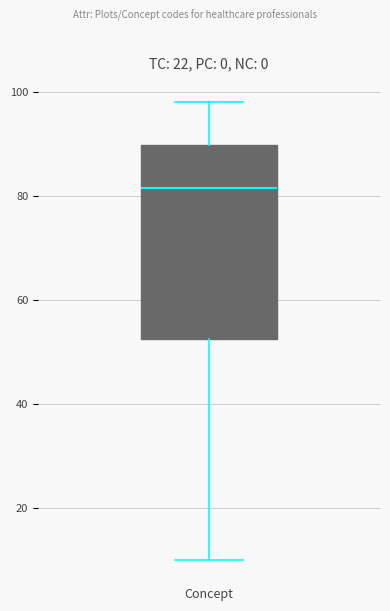

Transcribe this box plot: give where the median line is, the range the box spans, and where the two whiskers end, as read against the y-axis. The values are not printed on the chart, so give them approximately, as read against the axis.

median 82, box 52 to 90, whiskers 10 to 98